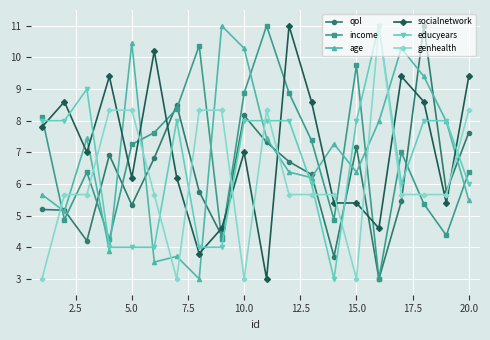

What is the smallest value displayed?

3.0